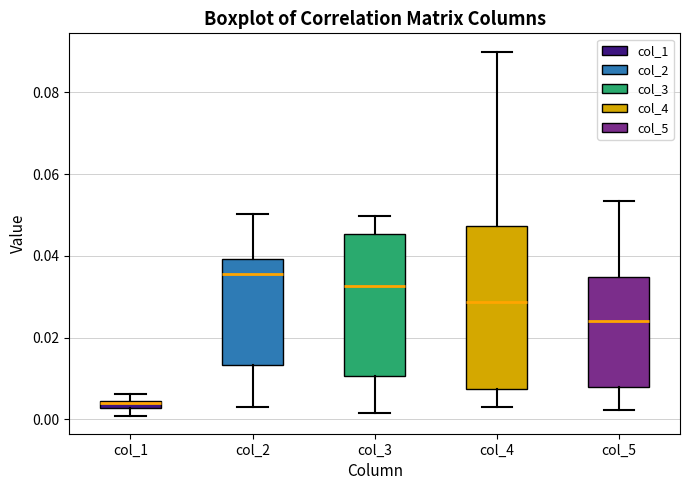

Where does the lower whisker of the box for col_5 end on the y-axis? The values are not printed on the chart, so give them approximately, as read against the axis.

0.002